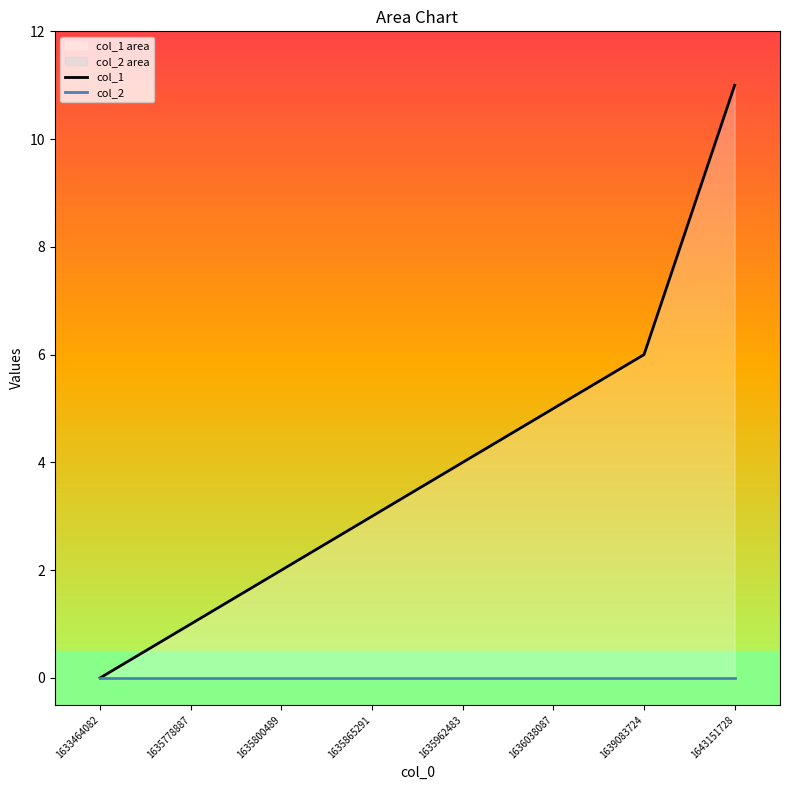

What is the maximum value shown in the chart?

11